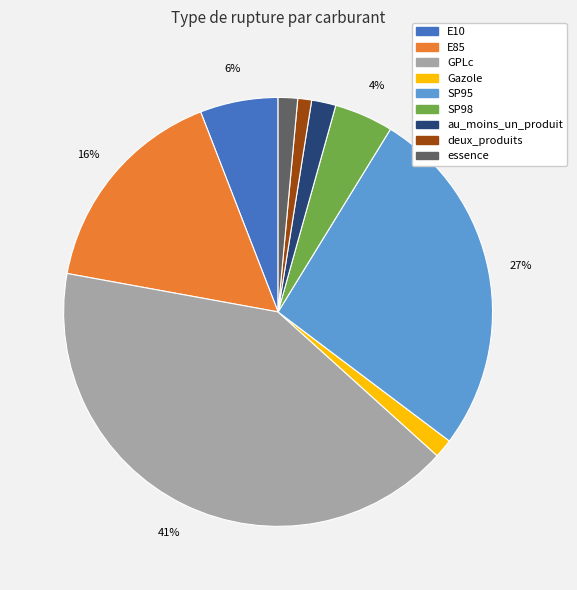

Combined, do au_moins_un_produit and SP95 account for over 50%?

No